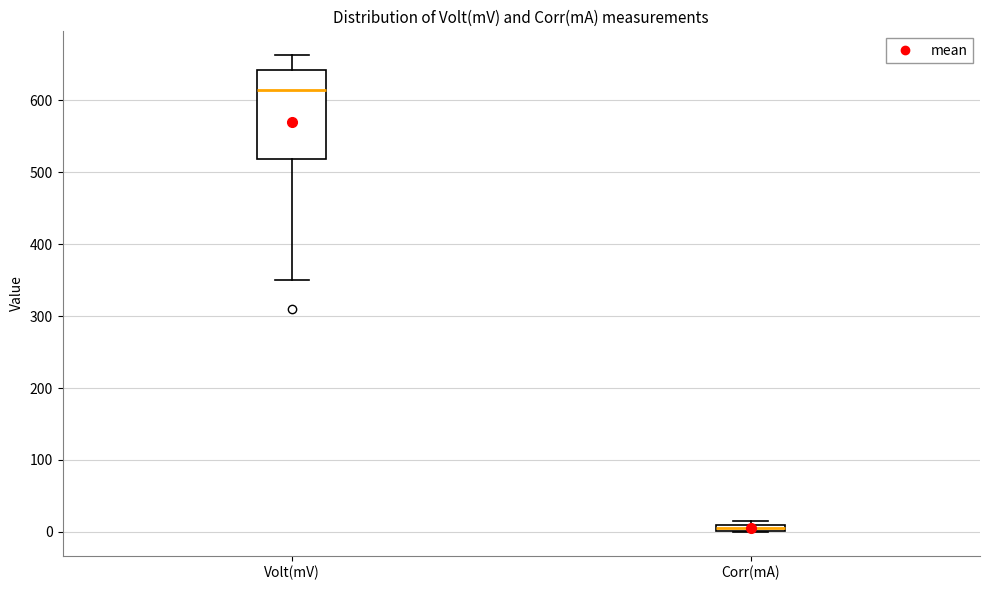

Which box's median line is the highest?

Volt(mV)